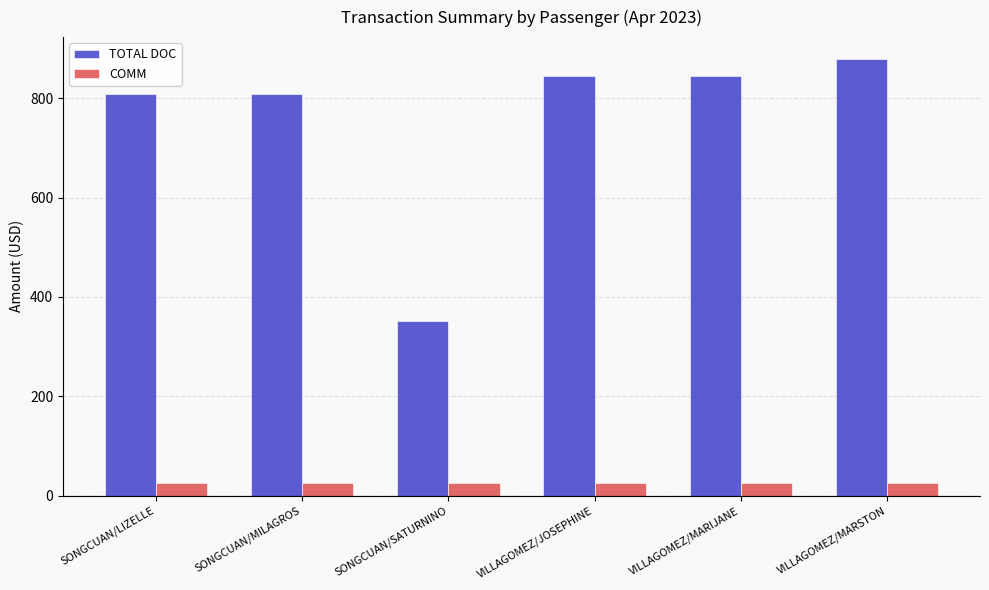

What is the label of the 2nd bar from the left?

SONGCUAN/MILAGROS